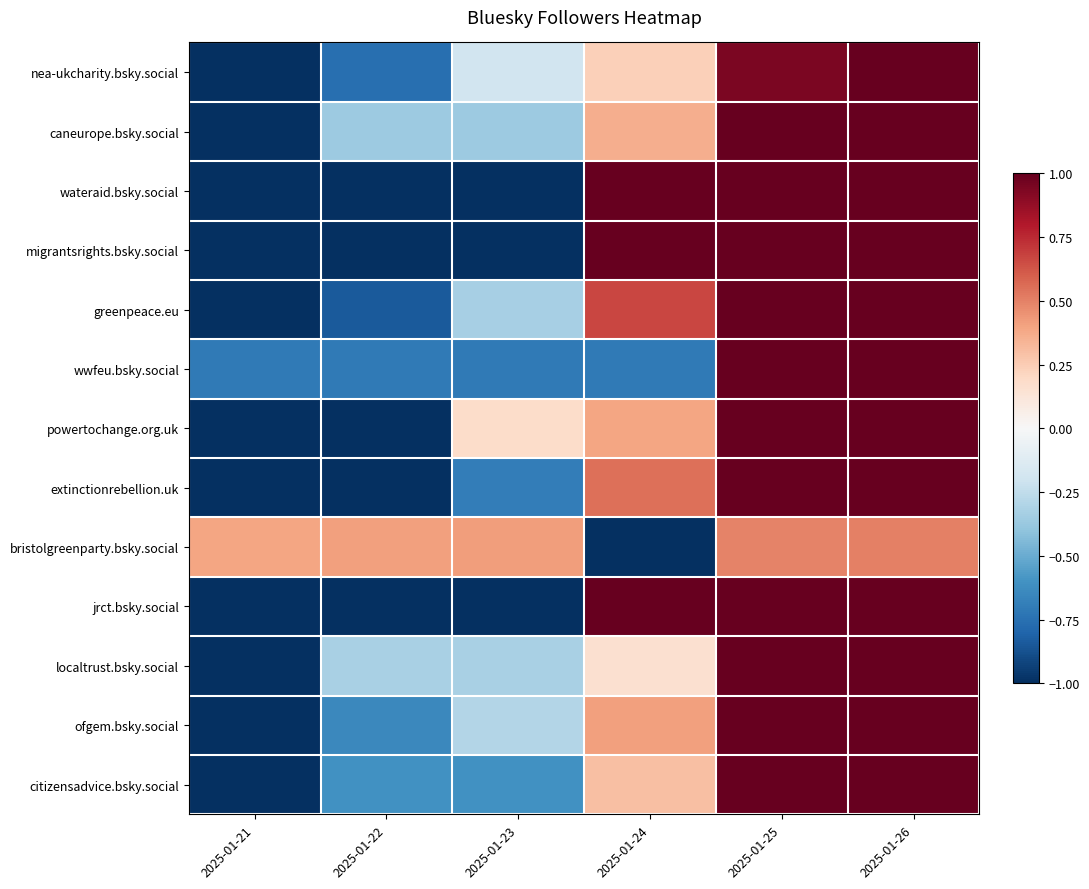

Between 2025-01-23 and 2025-01-25, which is larger?

2025-01-25